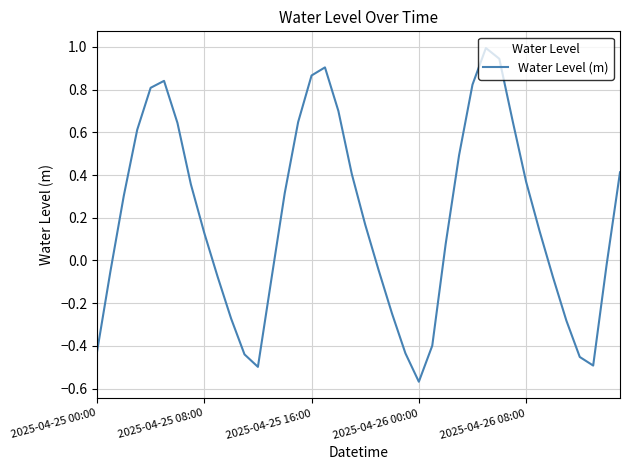

What is the maximum value shown in the chart?

1.0